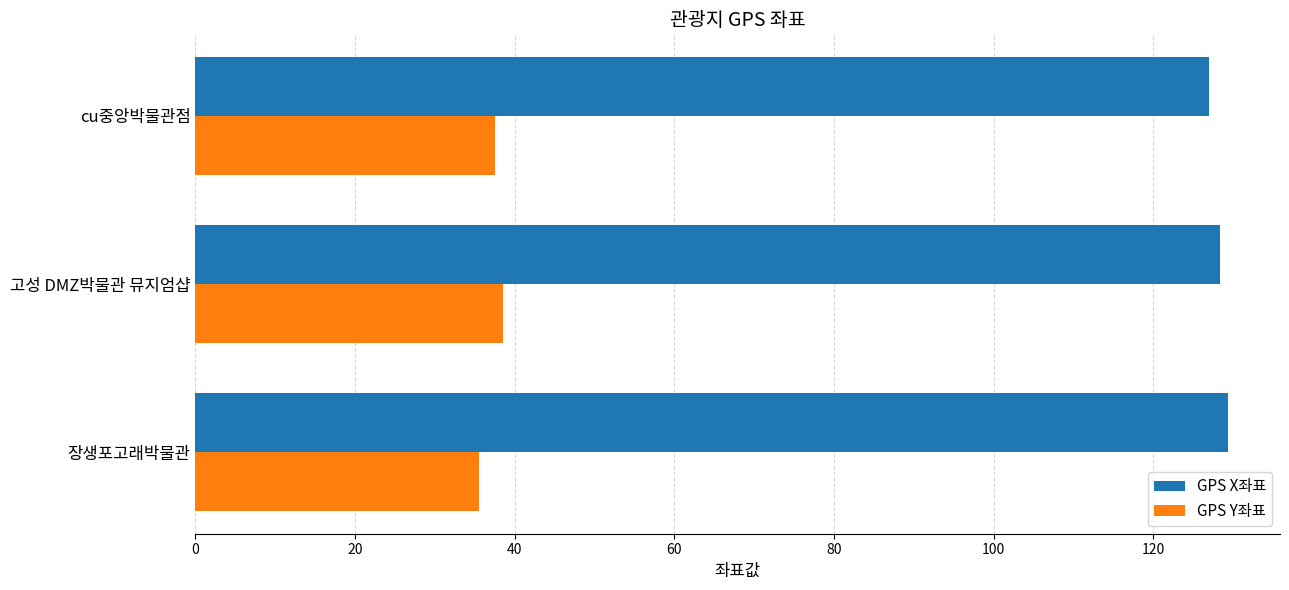

What are all the series names shown in the legend?

GPS X좌표, GPS Y좌표